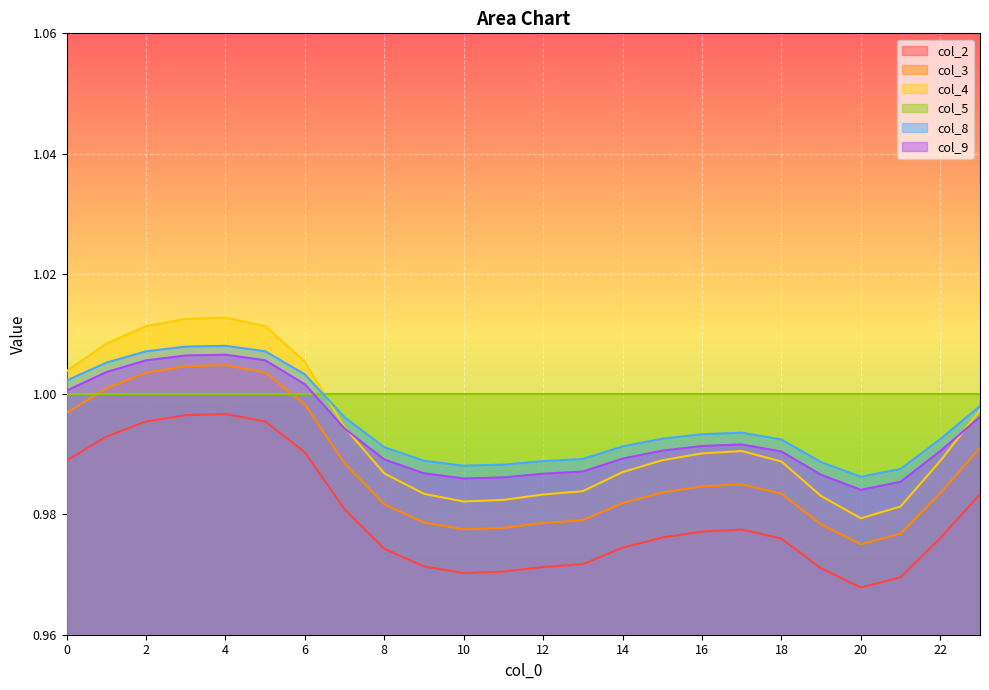

How many interior local valleys does the col_4 series have?

2